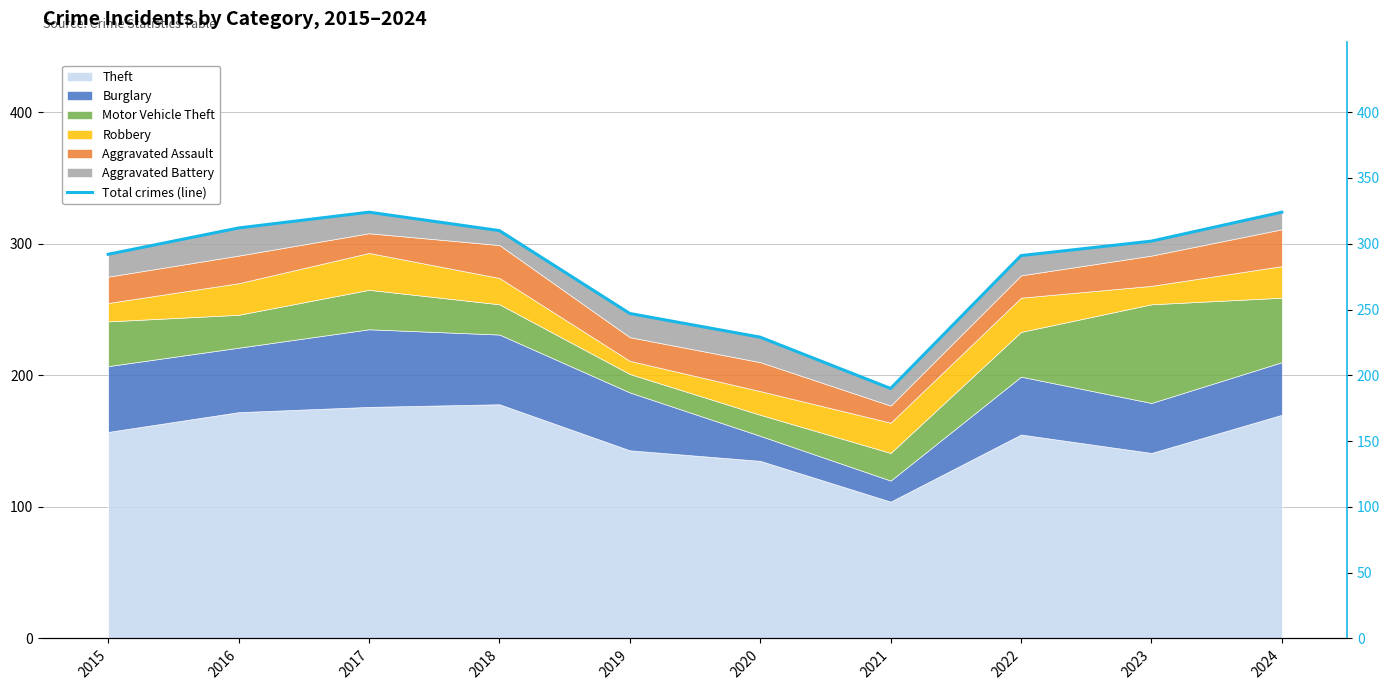

Reading left to right, transcribe all the data shown in this chart.

2015=292	2016=312	2017=324	2018=310	2019=247	2020=229	2021=190	2022=291	2023=302	2024=324